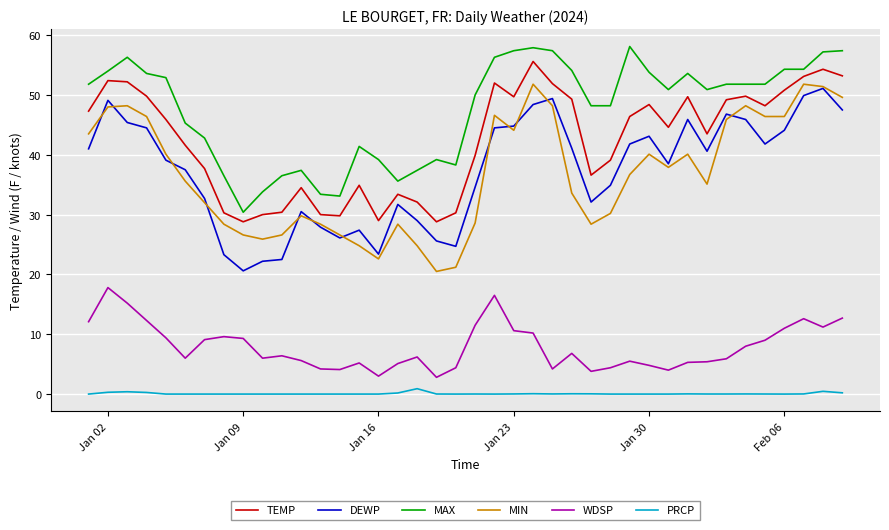

Which series has the largest total across all categories?

MAX